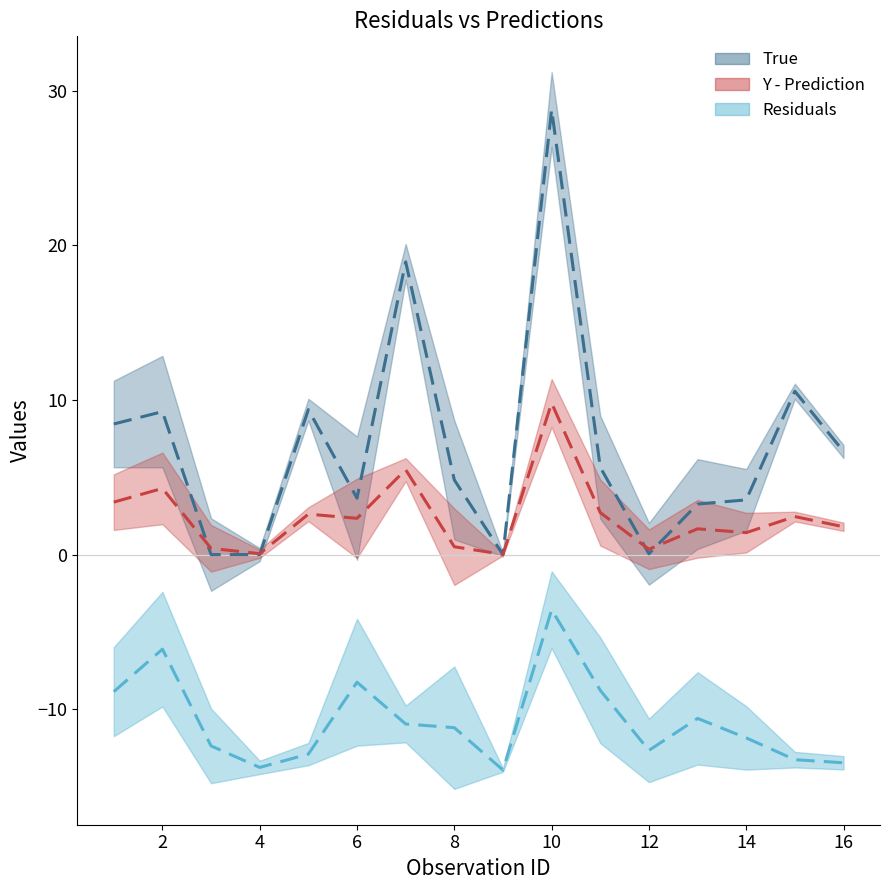

Which category has the lowest value in the Y - Prediction series?

9